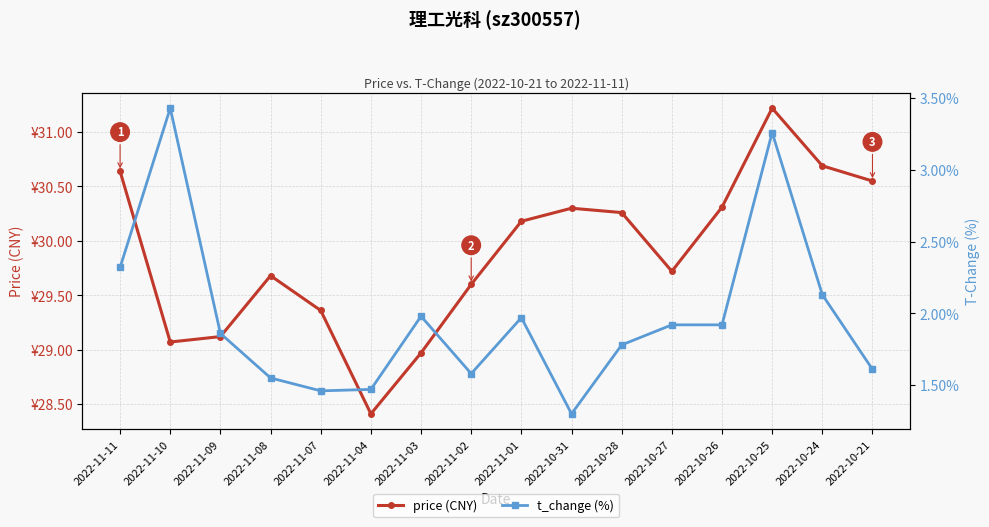

Is it true that t_change (%) equals 0.6 at 2022-10-24?

False